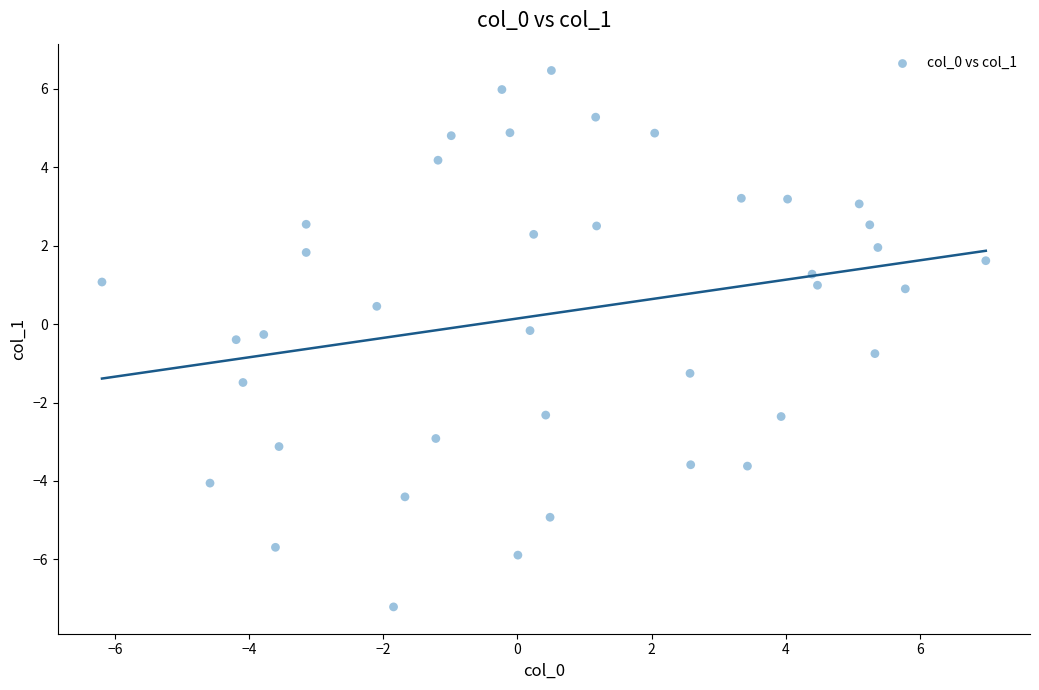

What is the range of X values (max minus min)?

13.2